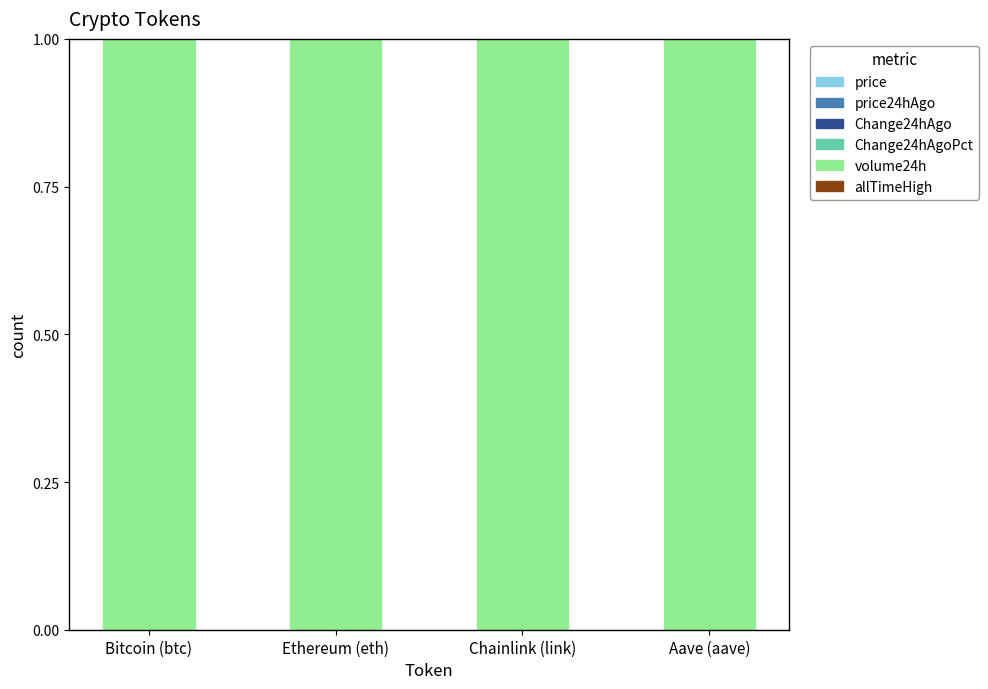

Read the volume24h value at Aave (aave).

1.0